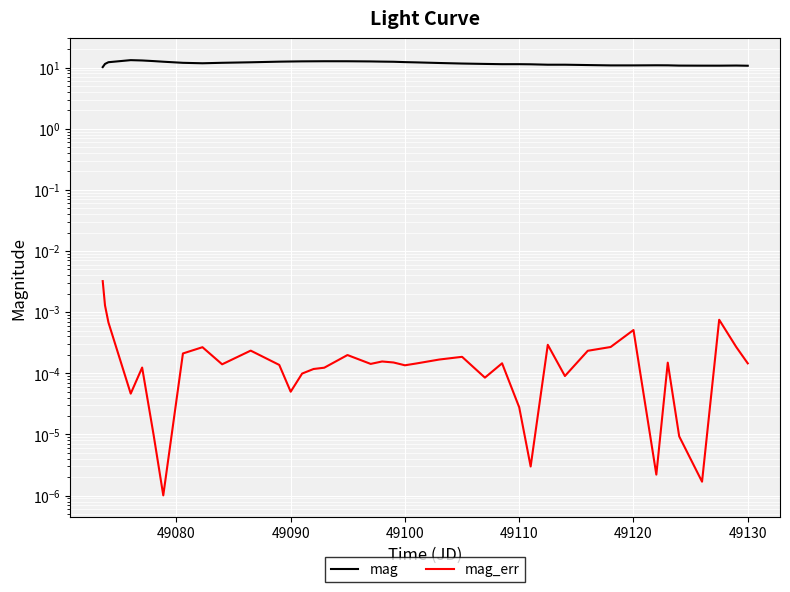

Rank the series by their average value, from highest to lowest.

mag, mag_err